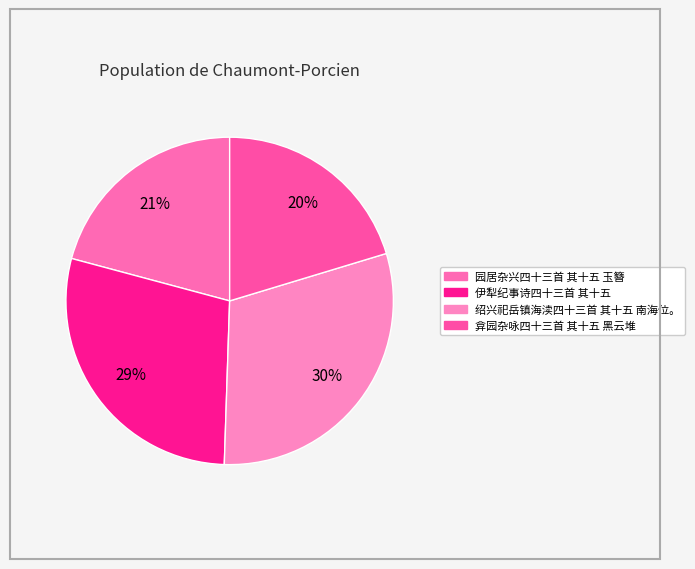

Between 园居杂兴四十三首 其十五 玉簪 and 绍兴祀岳镇海渎四十三首 其十五 南海位。, which is larger?

绍兴祀岳镇海渎四十三首 其十五 南海位。